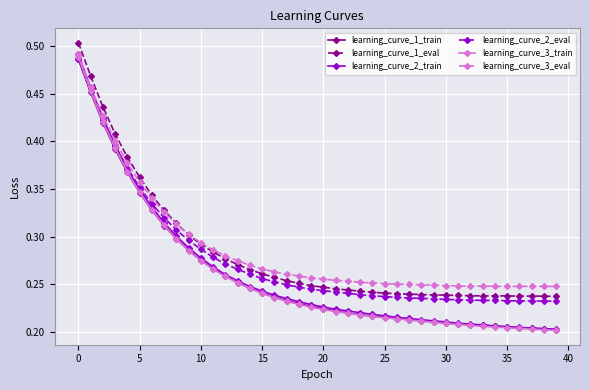

Which series has the largest range (max minus min)?

learning_curve_2_train